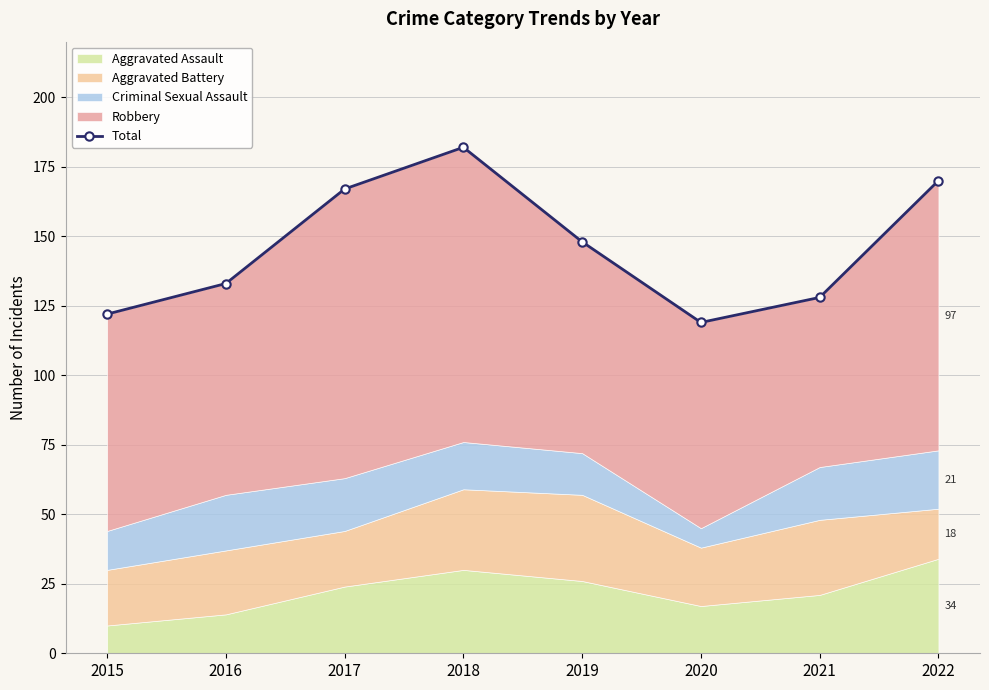

At which category does the chart reach its peak across all series?

2018